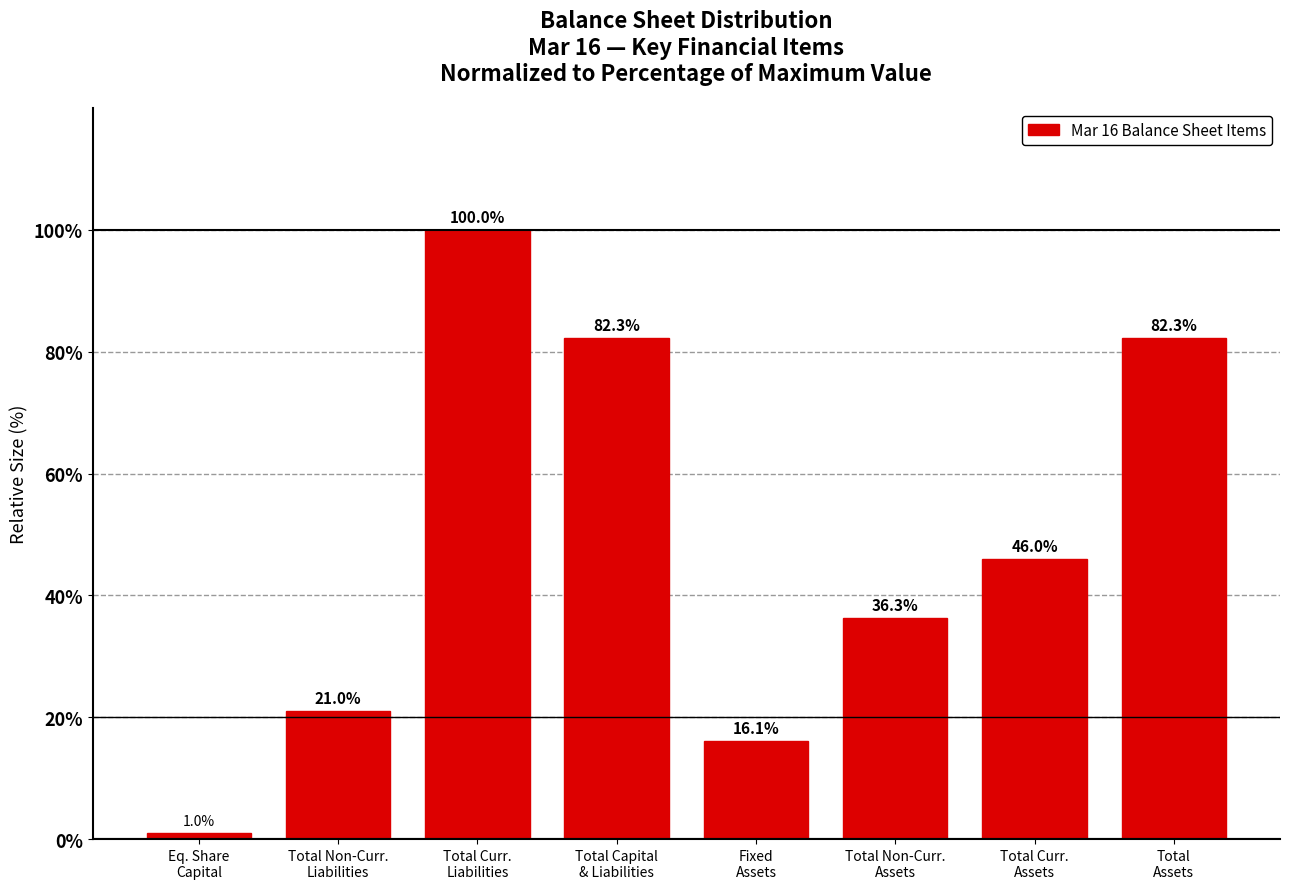

Reading right to left, what are all the values shown in this chart?

82.3	46.0	36.3	16.1	82.3	100.0	21.0	1.0